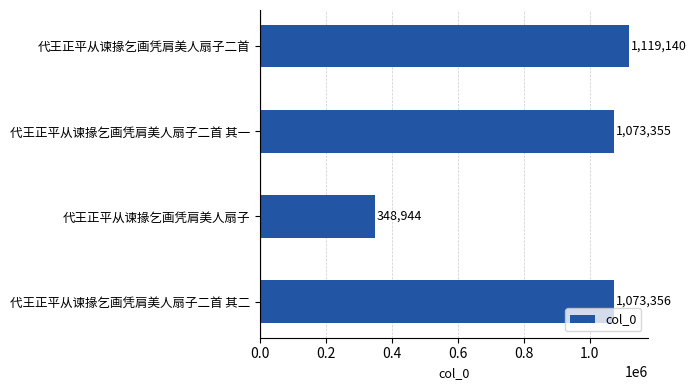

Which category has the lowest value across all series?

代王正平从谏掾乞画凭肩美人扇子